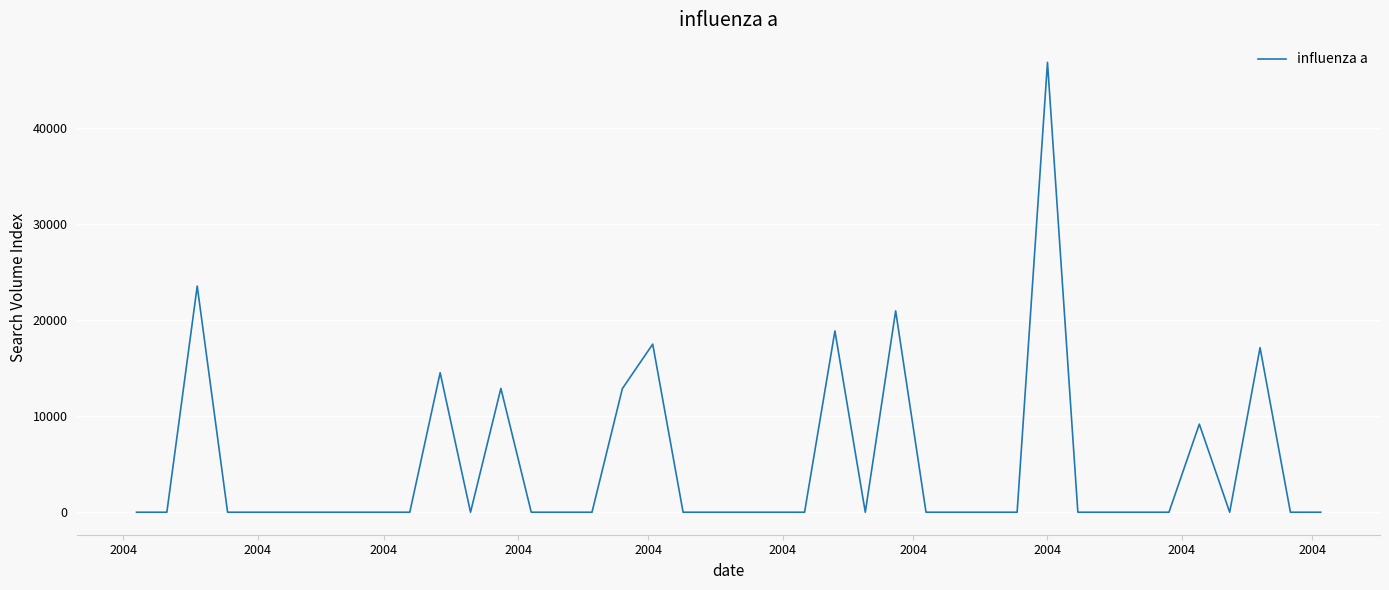

What is the difference between the maximum and minimum values?

46852.2